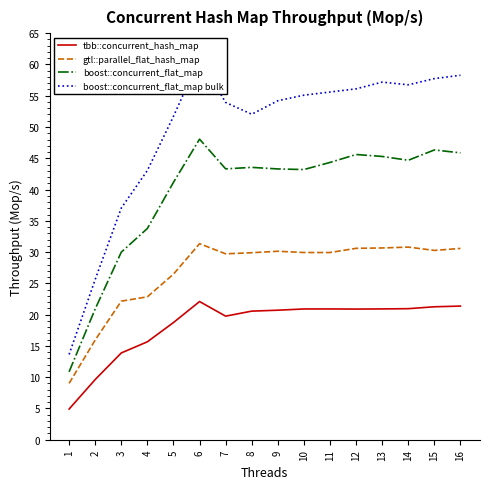

Reading left to right, transcribe all the data shown in this chart.

tbb::concurrent_hash_map: 4.9	9.6	13.9	15.7	18.7	22.1	19.8	20.6	20.7	20.9	20.9	20.9	20.9	21.0	21.3	21.4
gtl::parallel_flat_hash_map: 9.0	15.9	22.2	22.9	26.5	31.3	29.7	29.9	30.1	29.9	29.9	30.6	30.7	30.8	30.3	30.6
boost::concurrent_flat_map: 10.9	20.9	30.0	33.8	41.1	48.1	43.3	43.5	43.3	43.2	44.3	45.6	45.3	44.7	46.3	45.9
boost::concurrent_flat_map bulk: 13.6	25.6	37.0	43.0	51.7	61.0	53.9	52.0	54.2	55.1	55.6	56.1	57.2	56.7	57.7	58.3